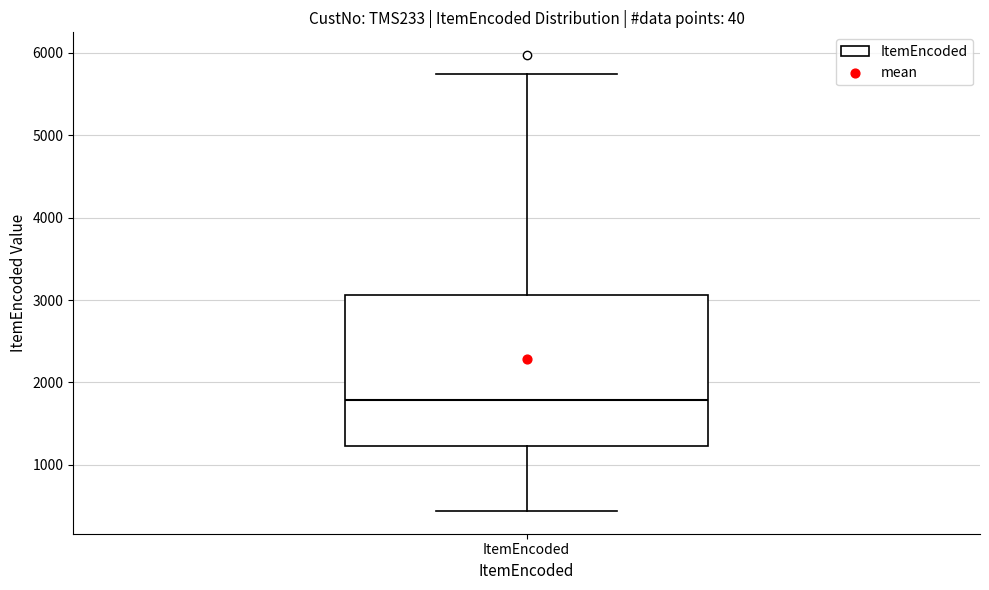

Read this box plot against the y-axis: the position of the median line, the range covered by the box, and the ends of both whiskers. The values are not printed on the chart, so give them approximately, as read against the axis.

median 1800, box 1200 to 3100, whiskers 400 to 5700